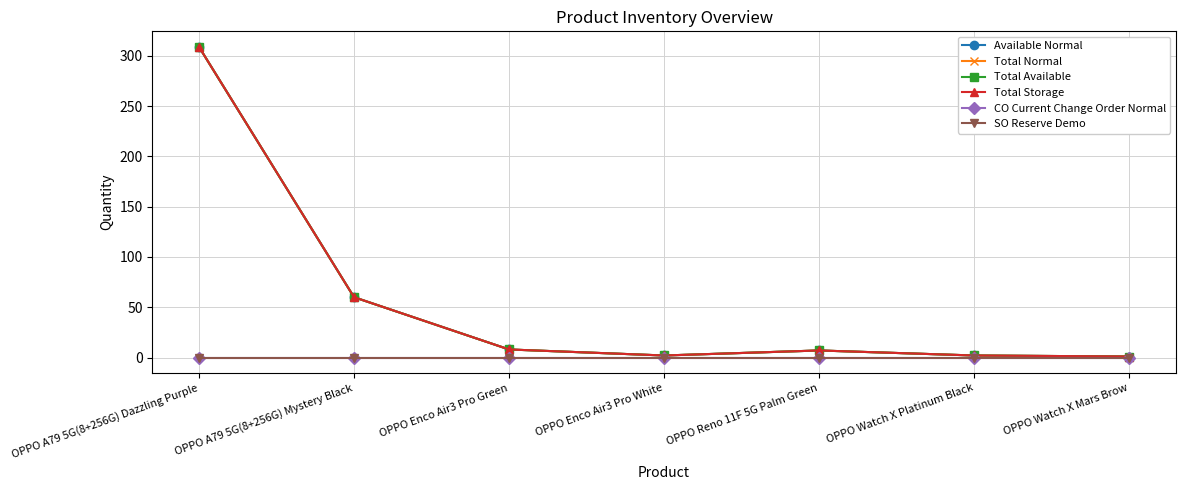

At which label does SO Reserve Demo reach its minimum?

OPPO A79 5G(8+256G) Dazzling Purple